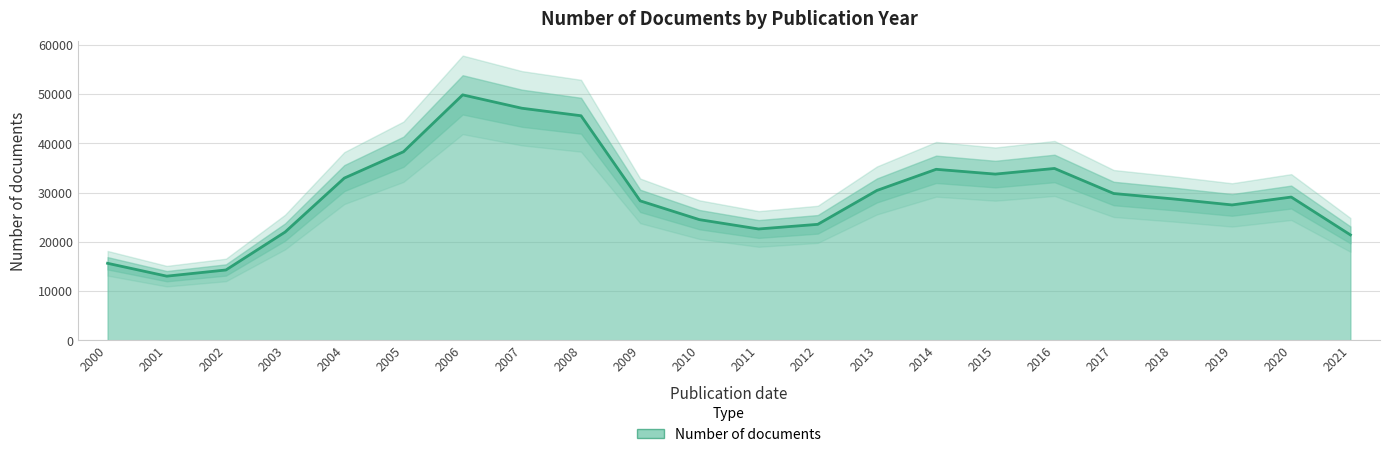

True or false: there are more than 0 points higher than both neighbors.

True